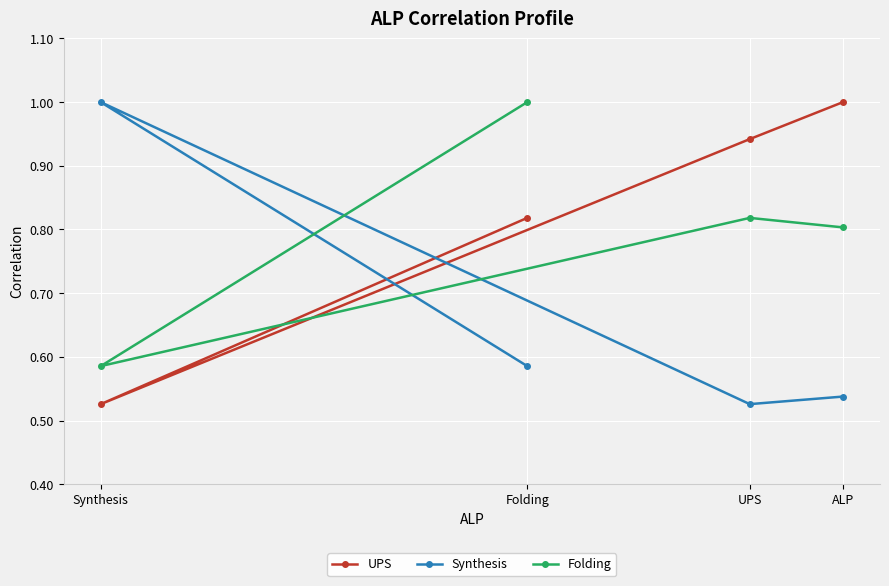

Reading left to right, transcribe all the data shown in this chart.

UPS: ALP=1.0	UPS=0.9	Synthesis=0.5	Folding=0.8
Synthesis: ALP=0.5	UPS=0.5	Synthesis=1.0	Folding=0.6
Folding: ALP=0.8	UPS=0.8	Synthesis=0.6	Folding=1.0